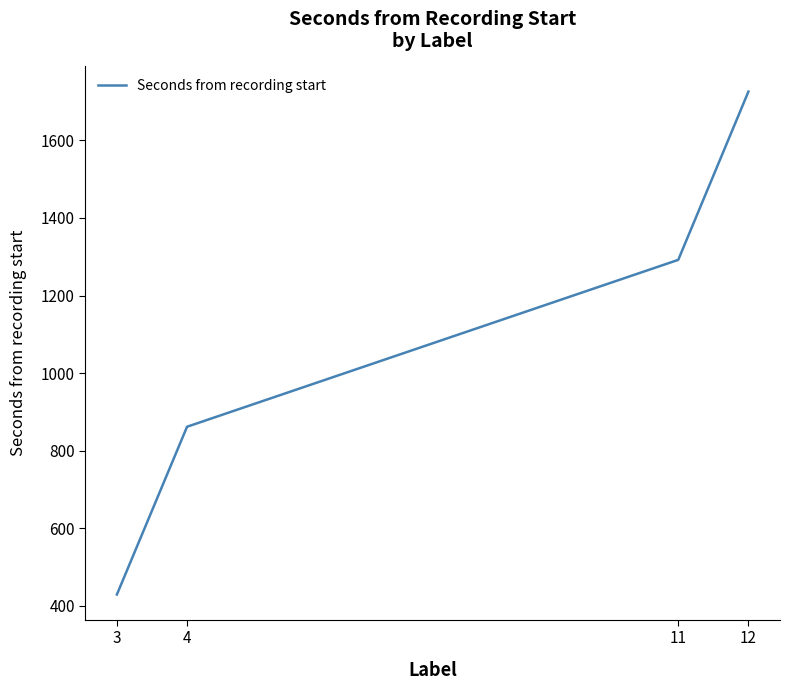

What is the greatest value displayed?

1726.0